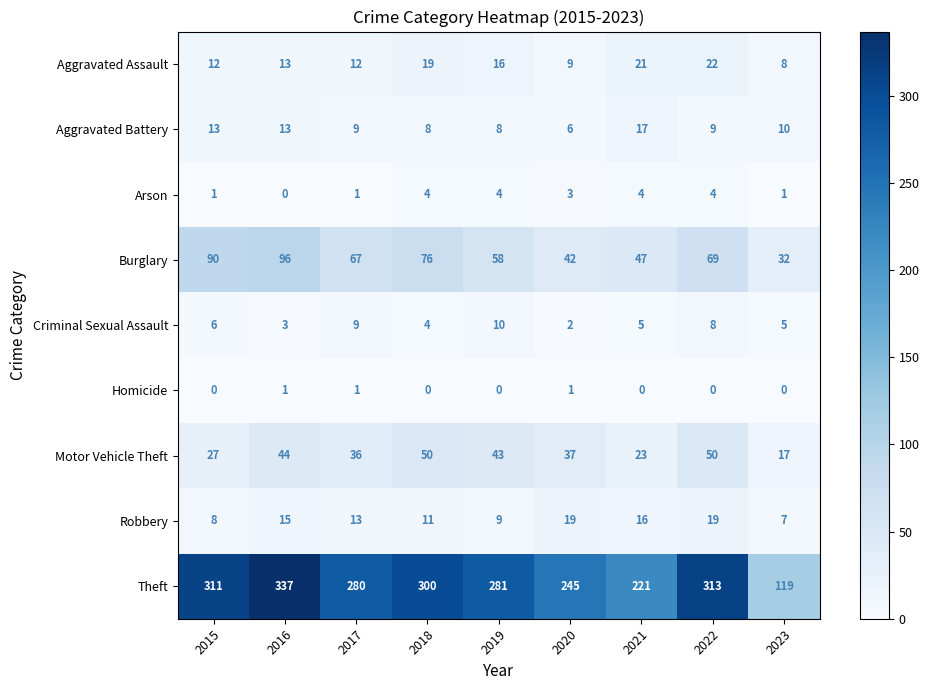

How many Homicide values are between 0 and 1?

9